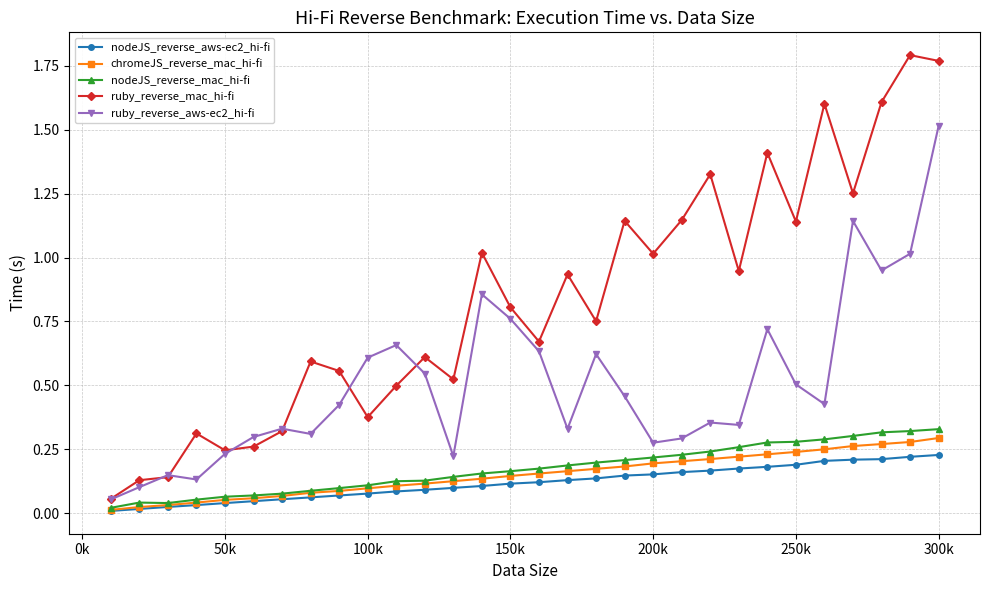

True or false: ruby_reverse_aws-ec2_hi-fi has more than 2 interior local peaks.

True